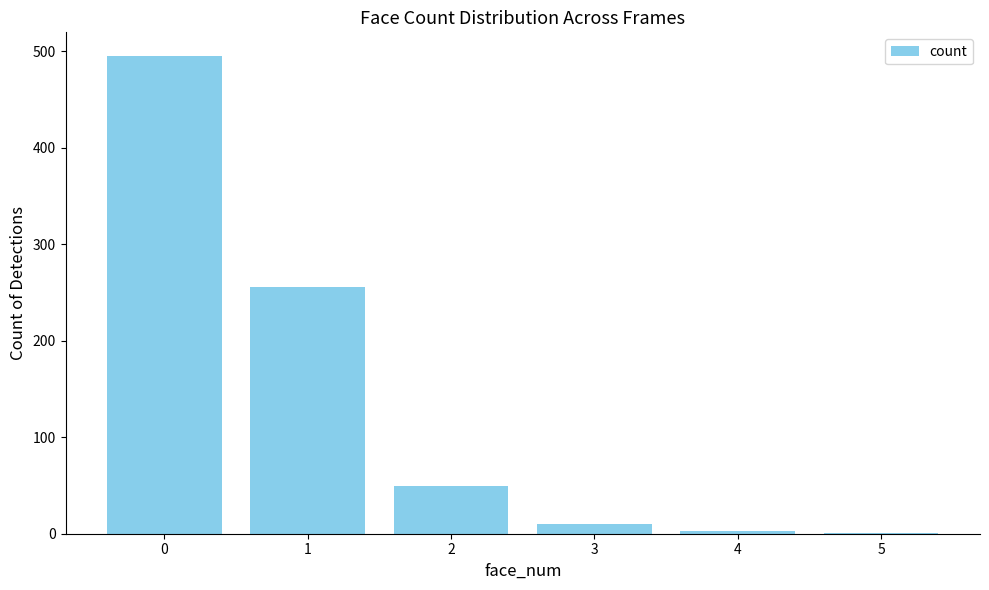

Count the number of data series in this chart.

1